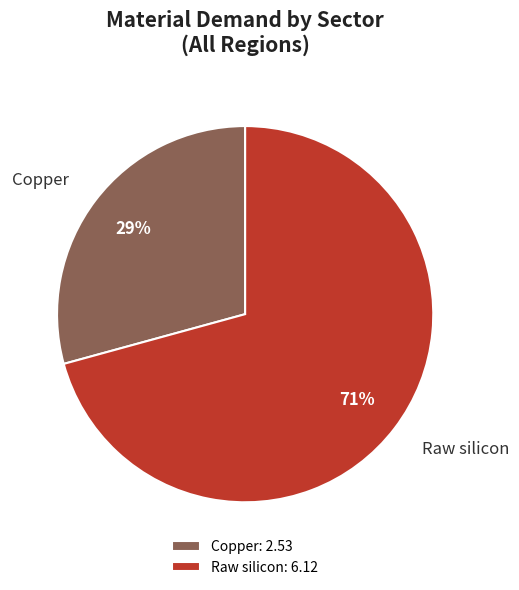

What percentage is the Raw silicon slice, to the nearest percent?

71%